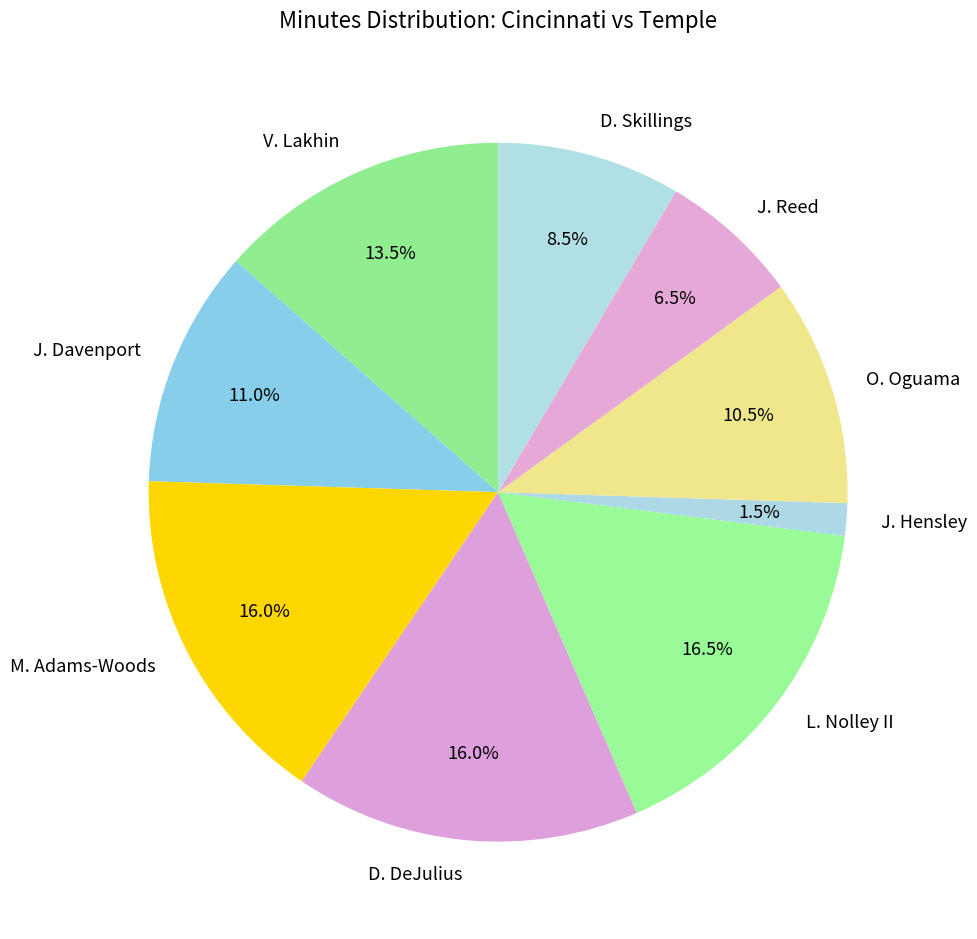

Which has a higher value, J. Davenport or L. Nolley II?

L. Nolley II